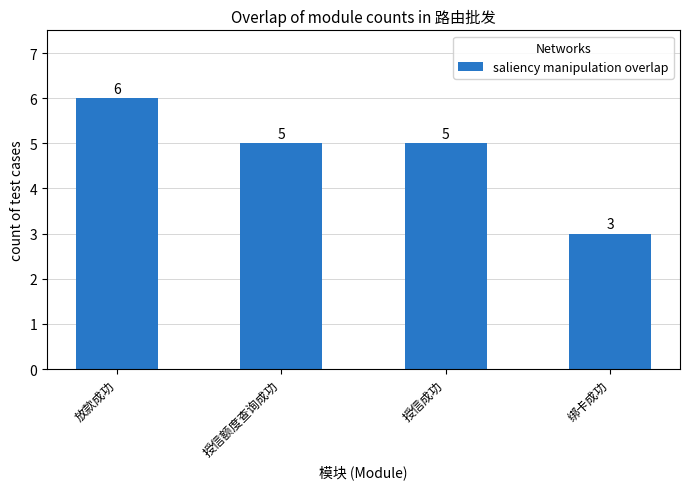

What is the maximum value shown in the chart?

6